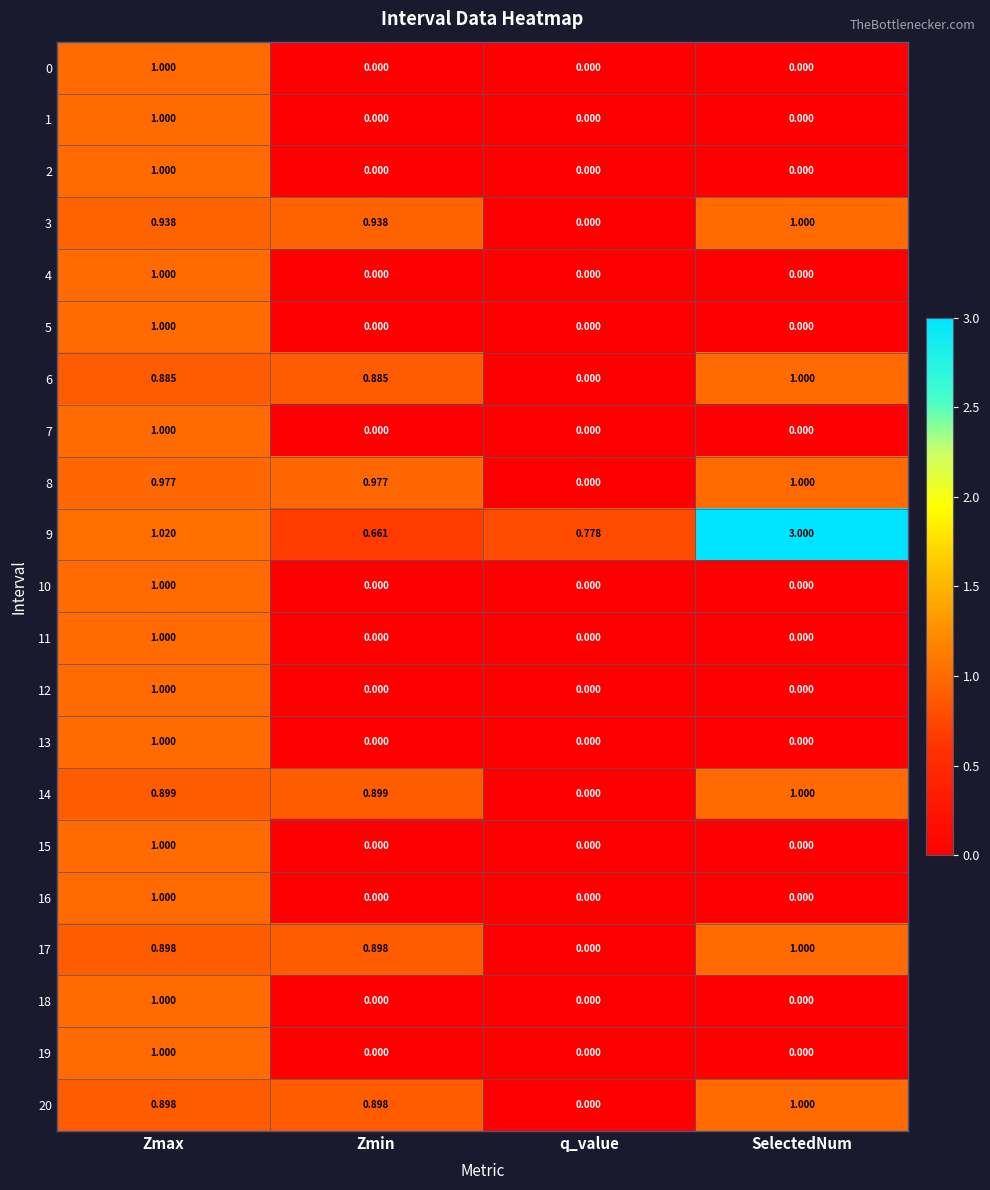

Is the value of 18 at Zmax greater than the value of 10 at Zmin?

Yes